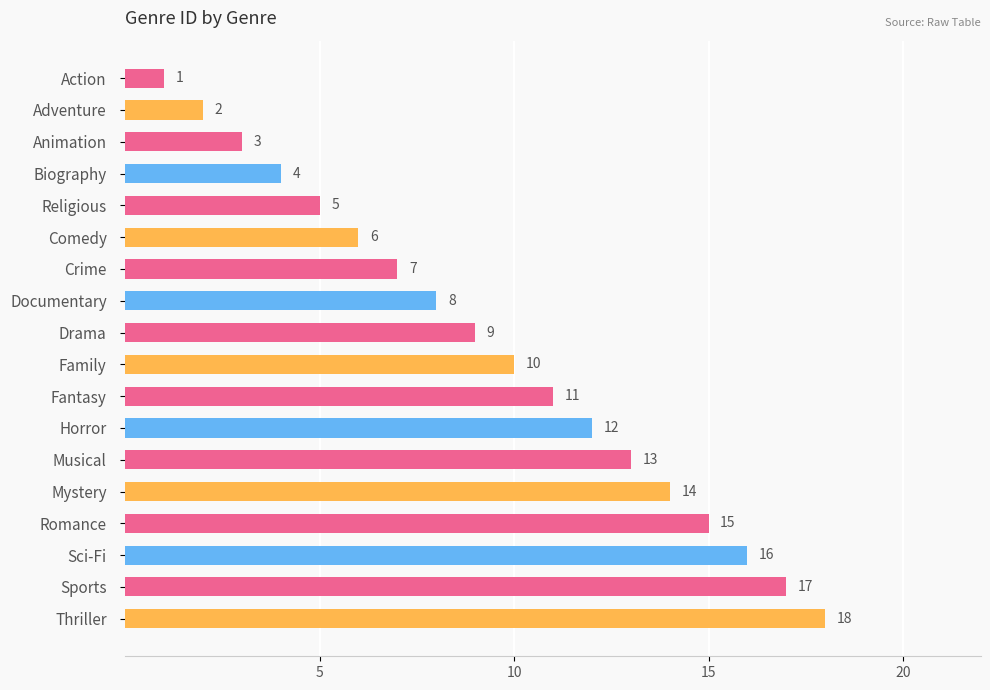

Which label corresponds to the smallest value in the chart?

Action